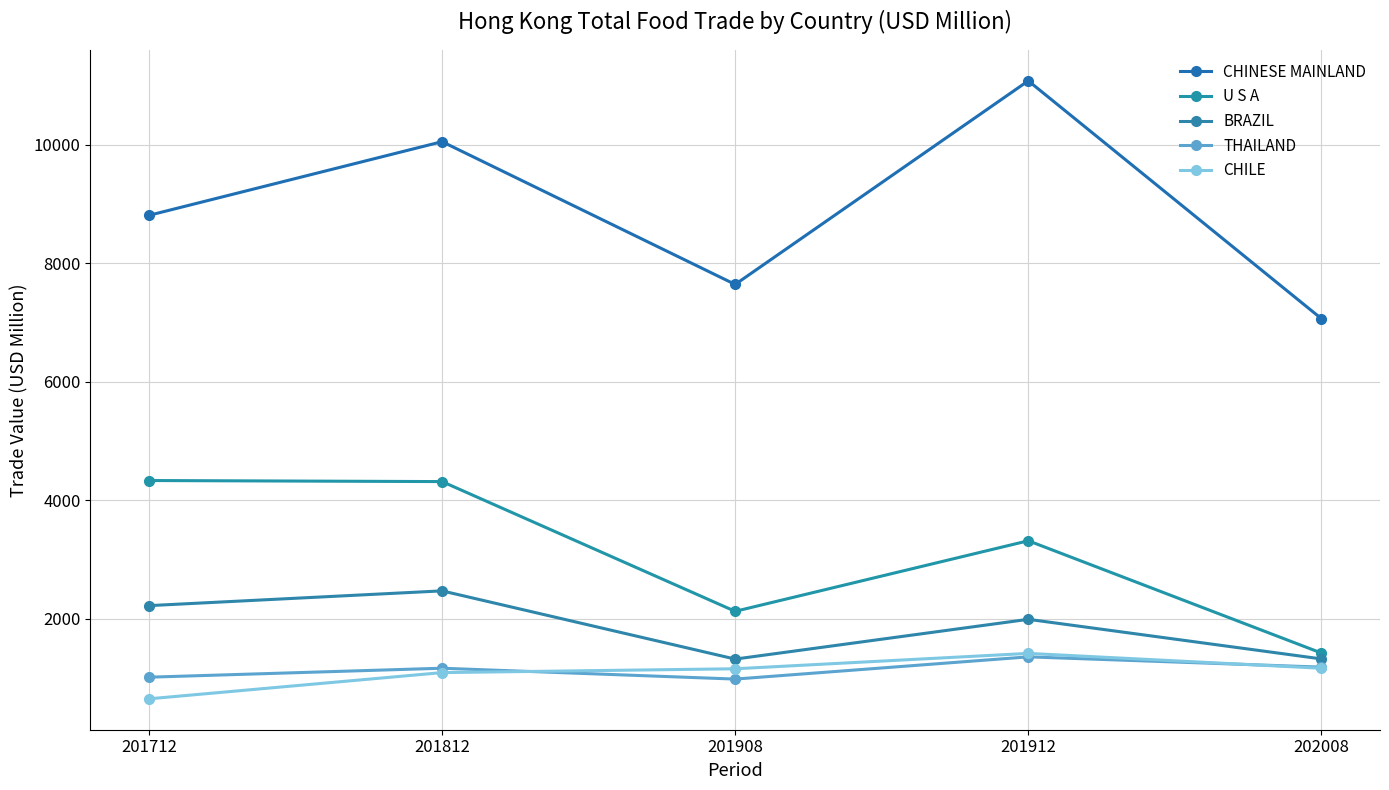

What is the difference between the maximum and minimum values in the U S A series?

2910.6